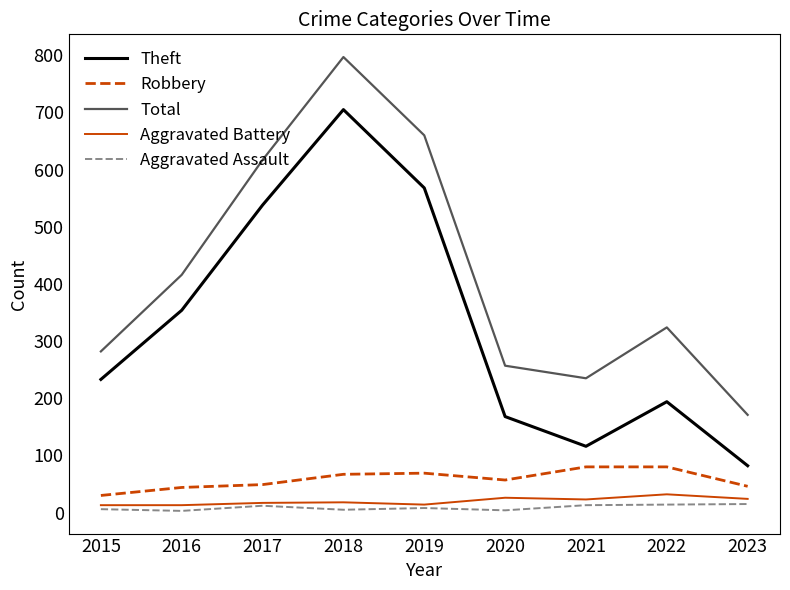

At which label is Total closest to 484?

2016